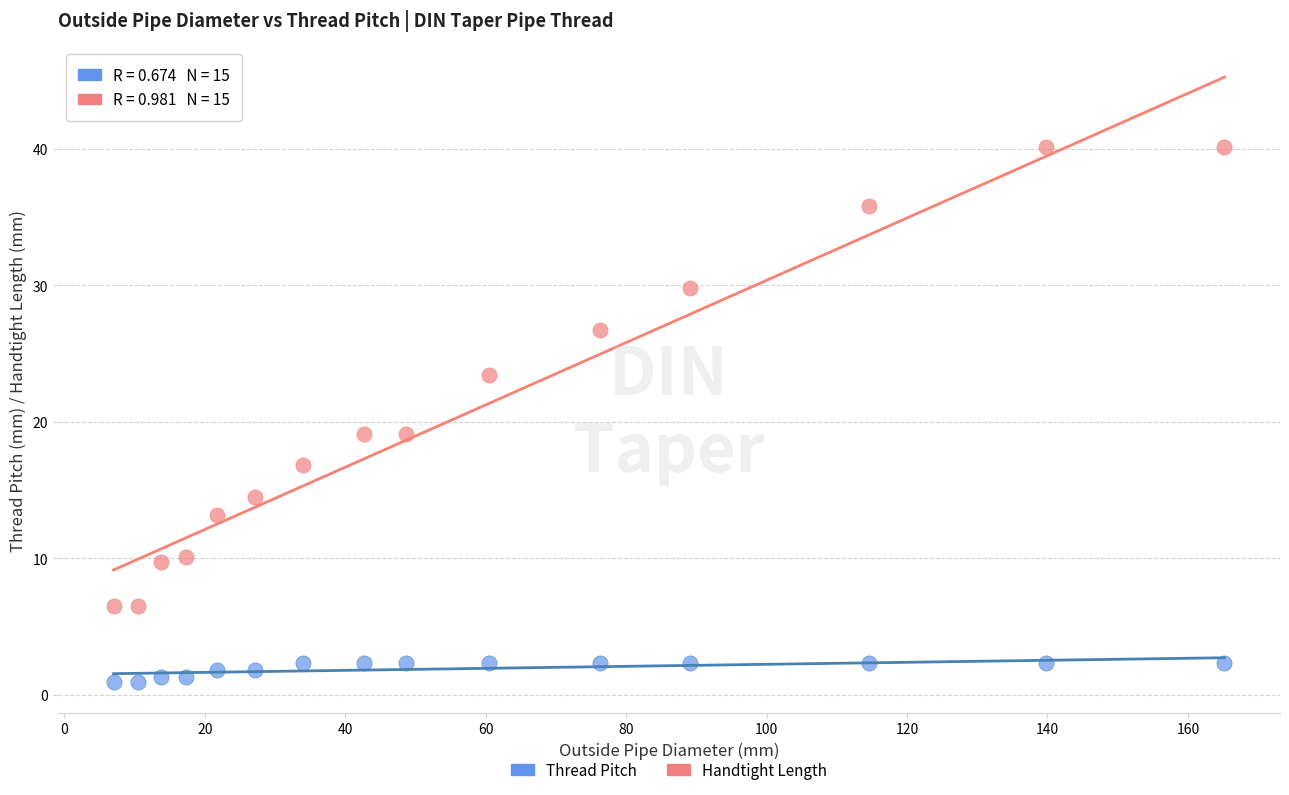

Across all data points, what is the range of X values (max minus min)?

158.2